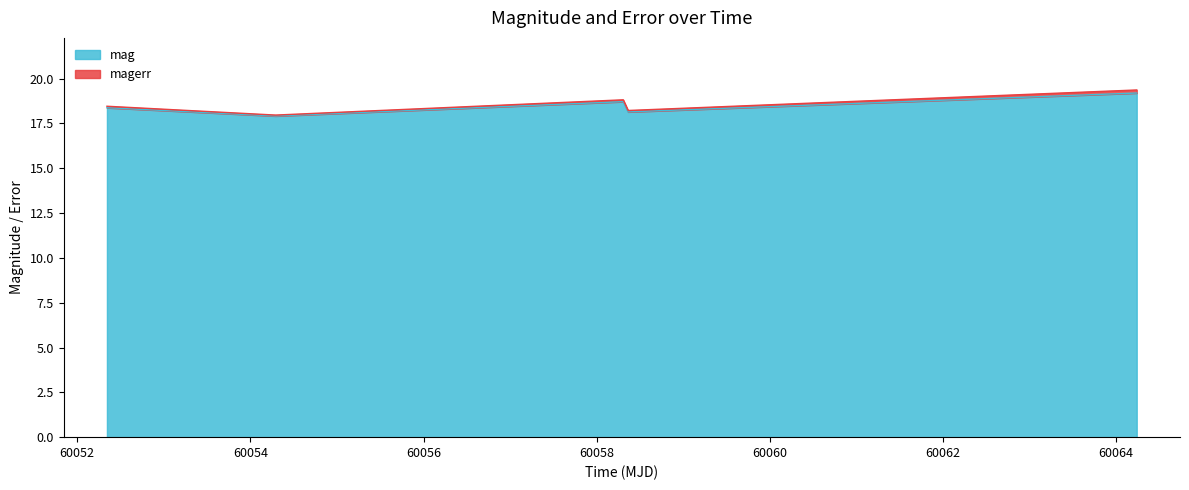

At which label does the data first exceed 18?

60052.34339120006